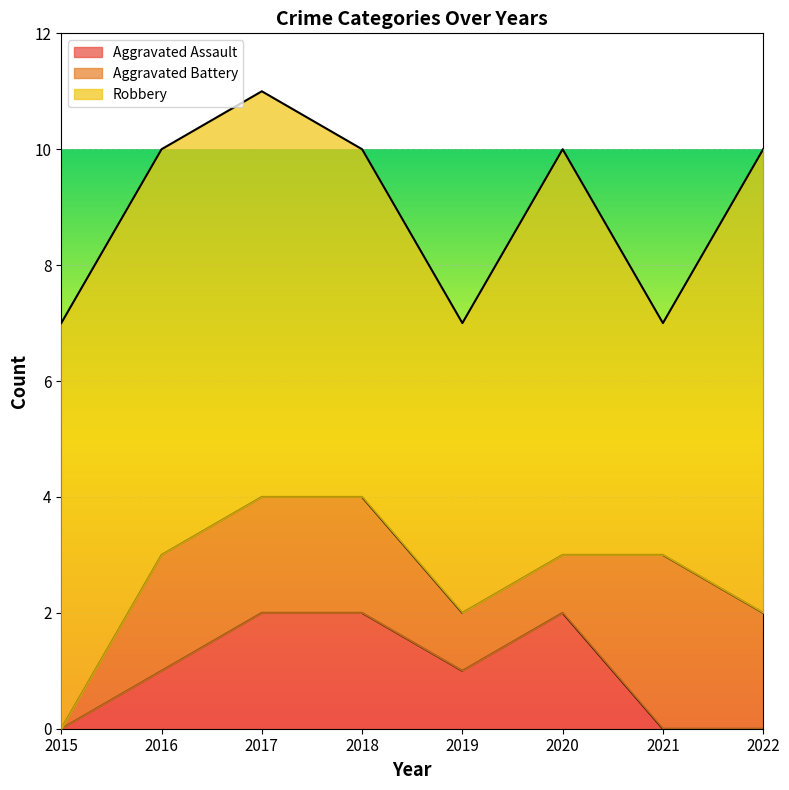

Which series has the largest total across all categories?

Robbery